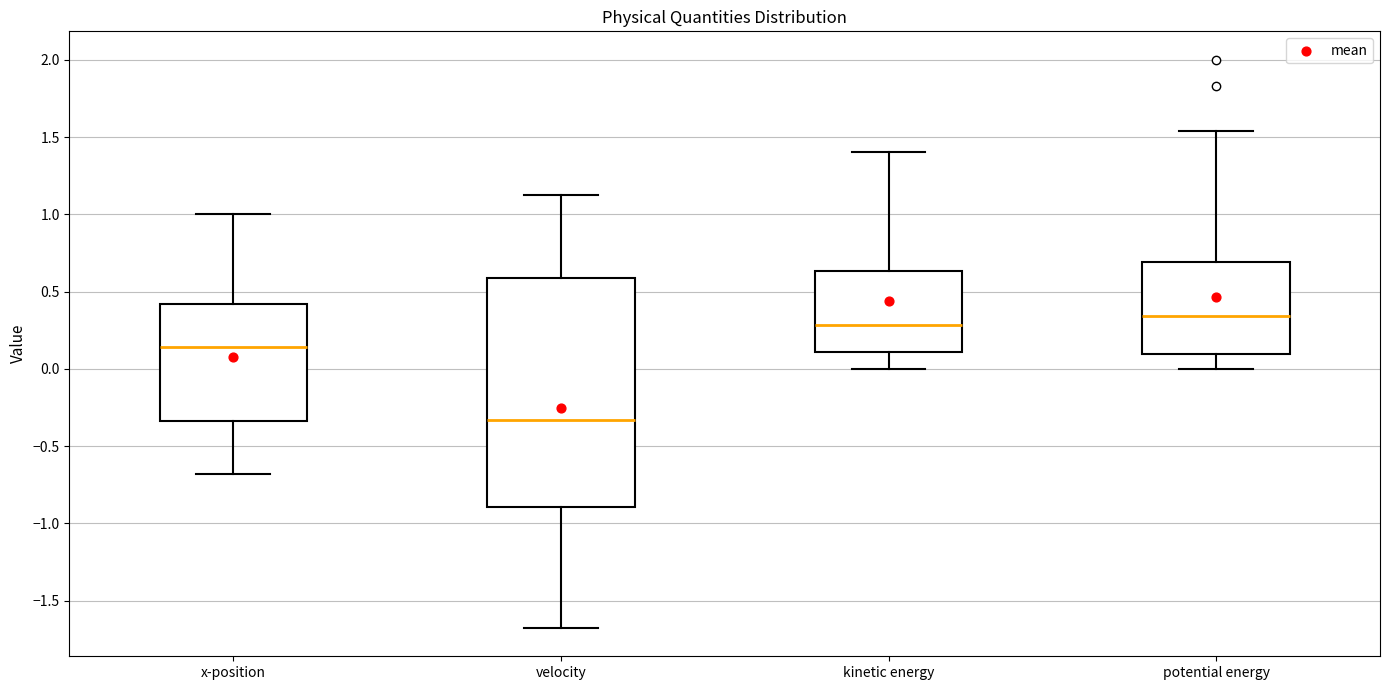

Reading left to right, read every box against the y-axis: the position of its median line, the range the box covers, and the ends of its whiskers. The values are not printed on the chart, so give them approximately, as read against the axis.

x-position: median 0.15, box -0.35 to 0.40, whiskers -0.70 to 1.00
velocity: median -0.35, box -0.90 to 0.60, whiskers -1.70 to 1.15
kinetic energy: median 0.30, box 0.10 to 0.65, whiskers 0.00 to 1.40
potential energy: median 0.35, box 0.10 to 0.70, whiskers 0.00 to 1.55